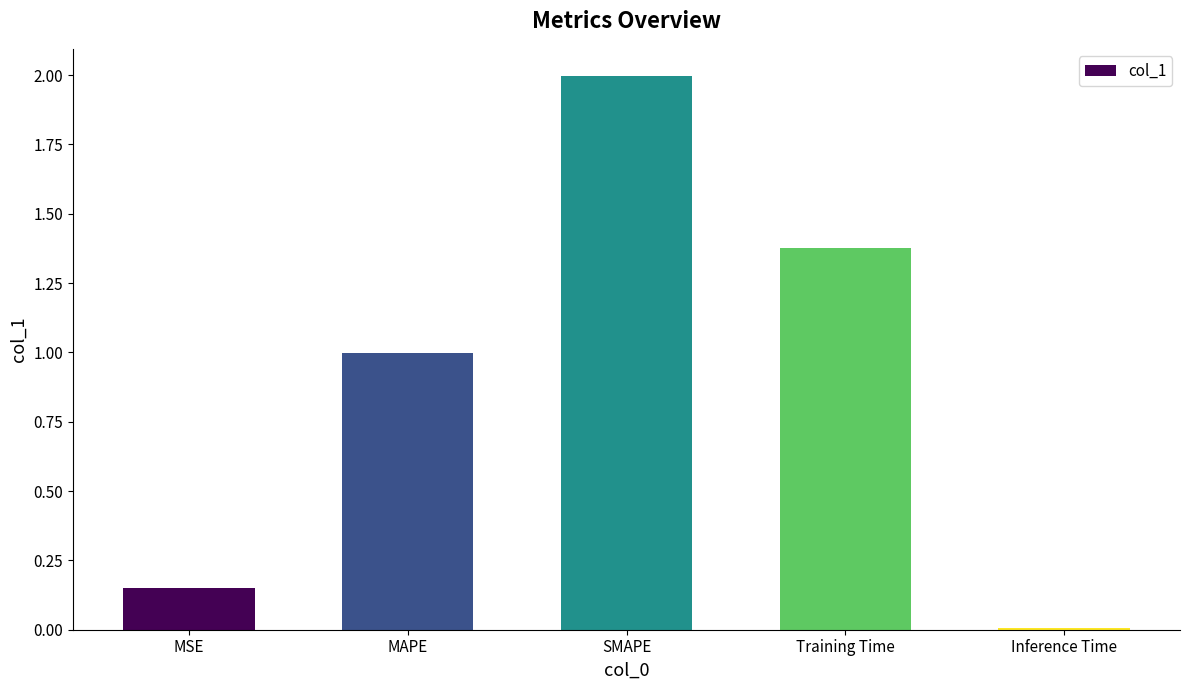

List the labels in order of value, largest first.

SMAPE, Training Time, MAPE, MSE, Inference Time